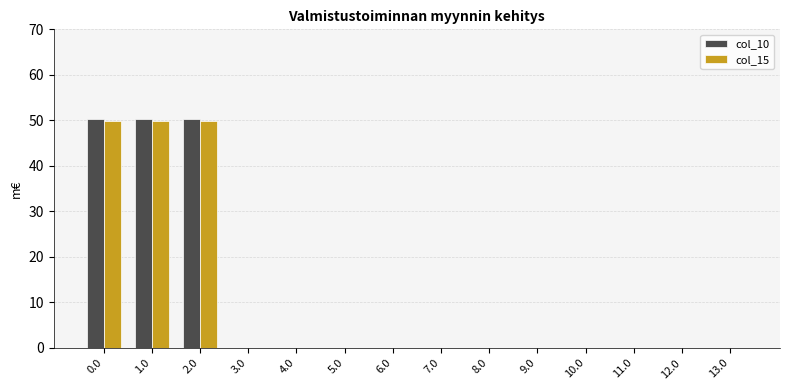

Is the value of col_15 at 13.0 greater than the value of col_10 at 1.0?

No